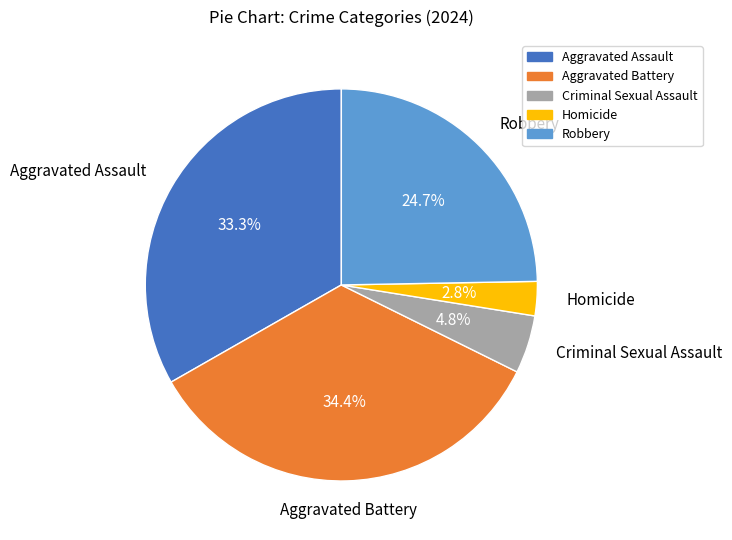

Which slice is the largest?

Aggravated Battery